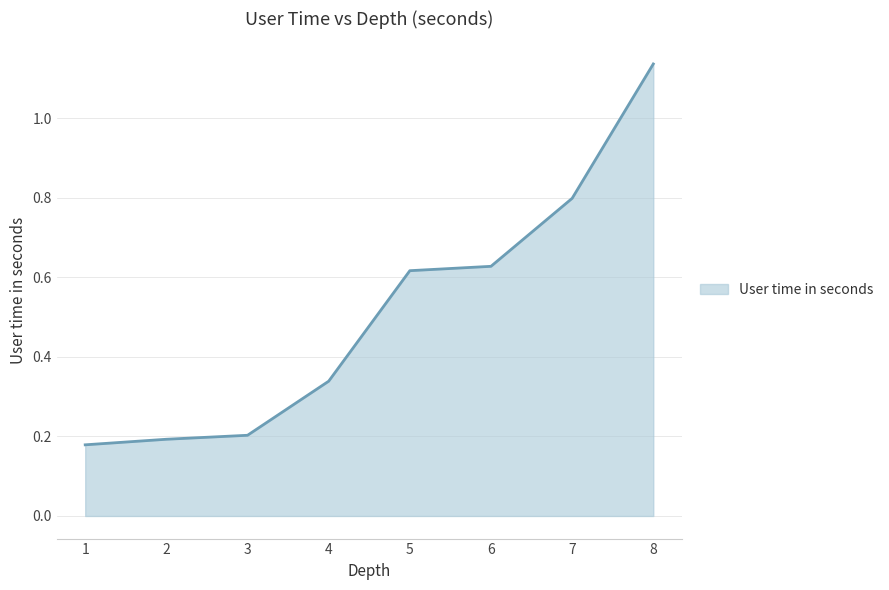

What is the difference between the maximum and minimum values?

1.0